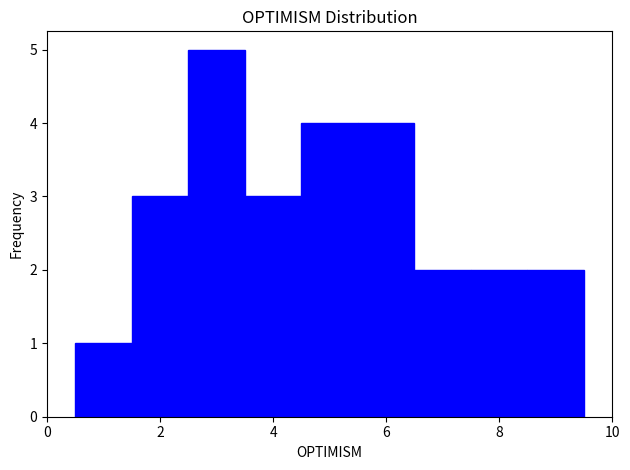

Reading left to right, list every bar in this chart as the range it spans on the x-axis followed by its height. Neither the bar edges nor the heights are printed on the chart, so give them approximately, as read against the axes.

0.5 to 1.5: 1
1.5 to 2.5: 3
2.5 to 3.5: 5
3.5 to 4.5: 3
4.5 to 5.5: 4
5.5 to 6.5: 4
6.5 to 7.5: 2
7.5 to 8.5: 2
8.5 to 9.5: 2